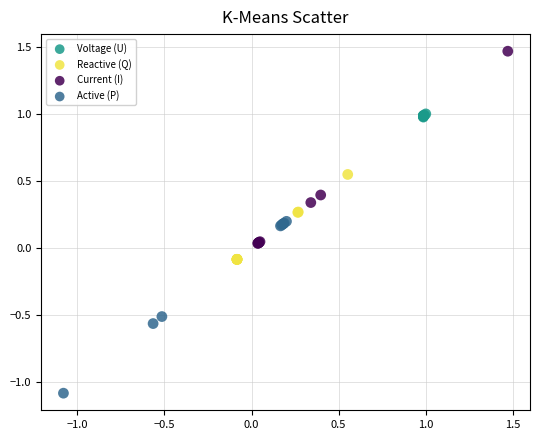

Which series contains the lowest Y value?

Active (P)